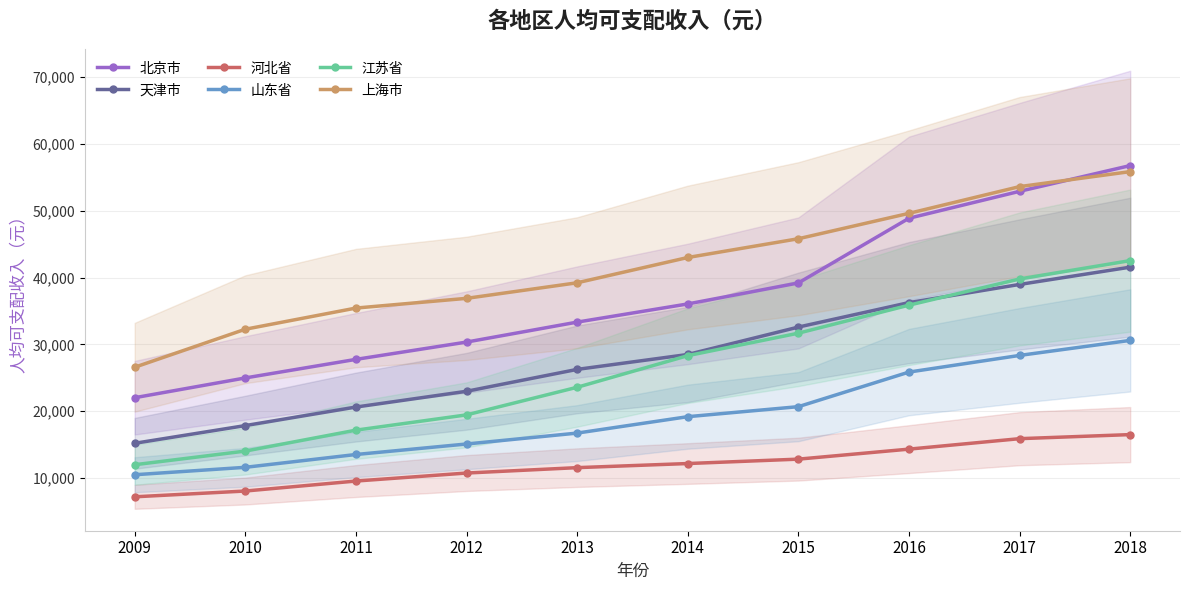

List the labels in order of 河北省 value, largest first.

2018, 2017, 2016, 2015, 2014, 2013, 2012, 2011, 2010, 2009